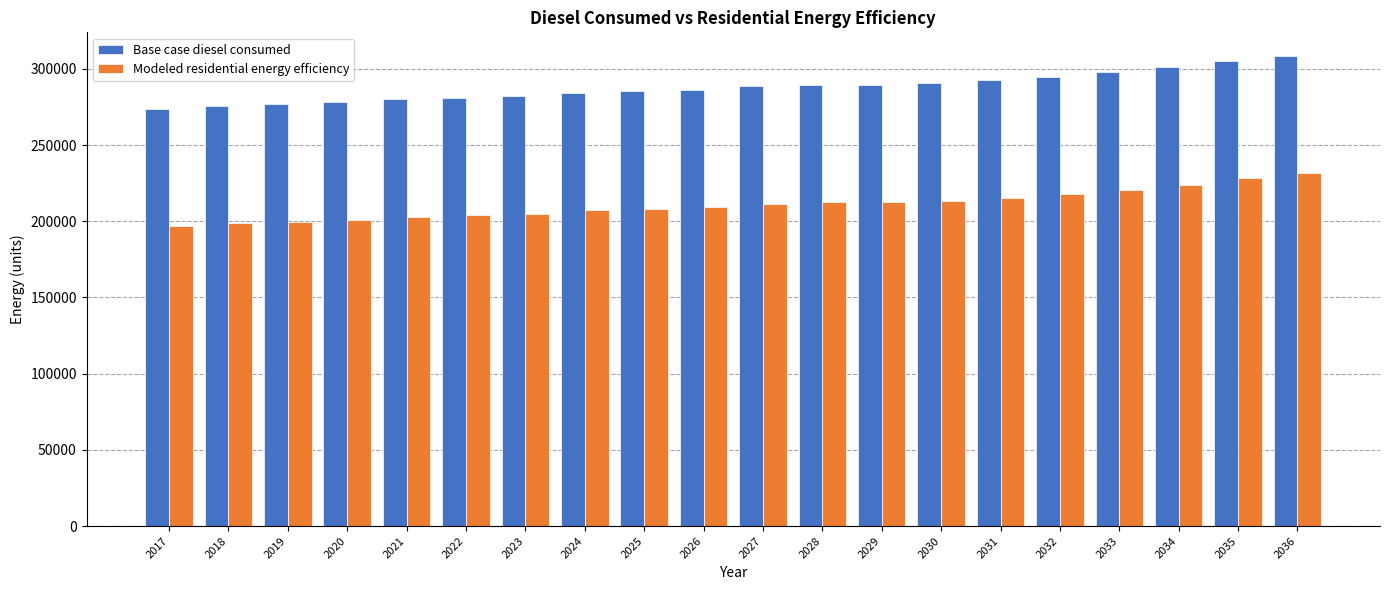

What is the sum of the Base case diesel consumed values at 2030 and 2026?

577070.6